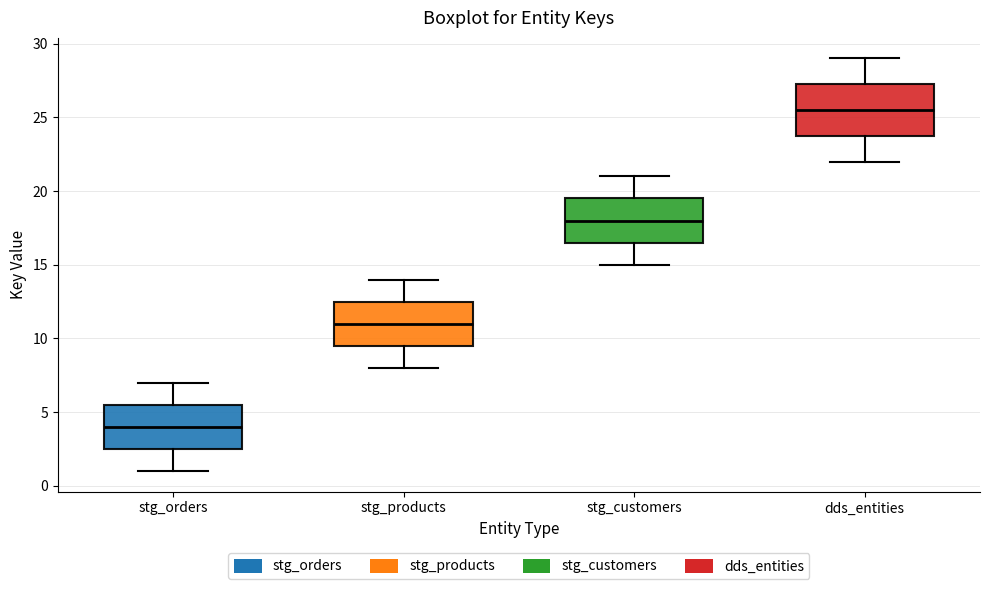

Which box's median line is the highest?

dds_entities